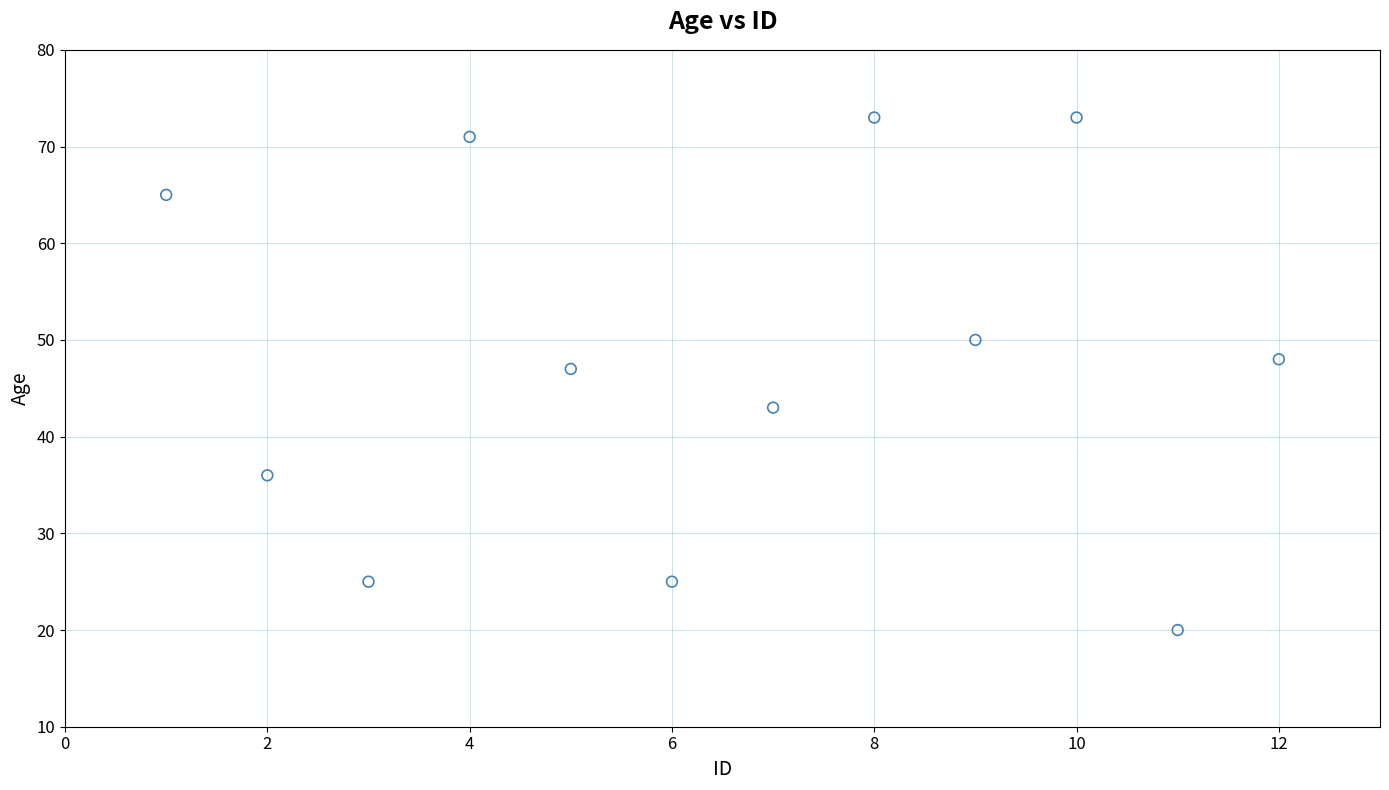

What is the range of Y values (max minus min)?

53